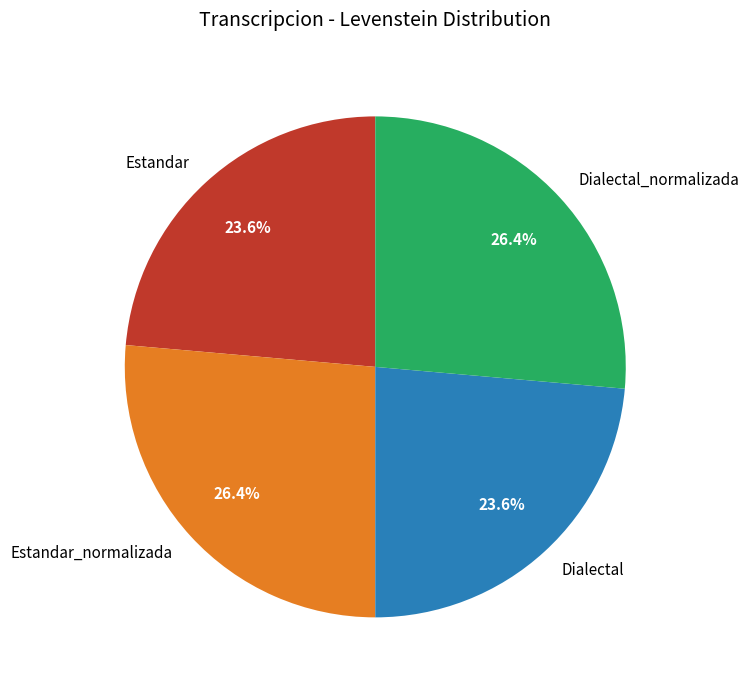

Is Dialectal_normalizada the majority of the pie?

No